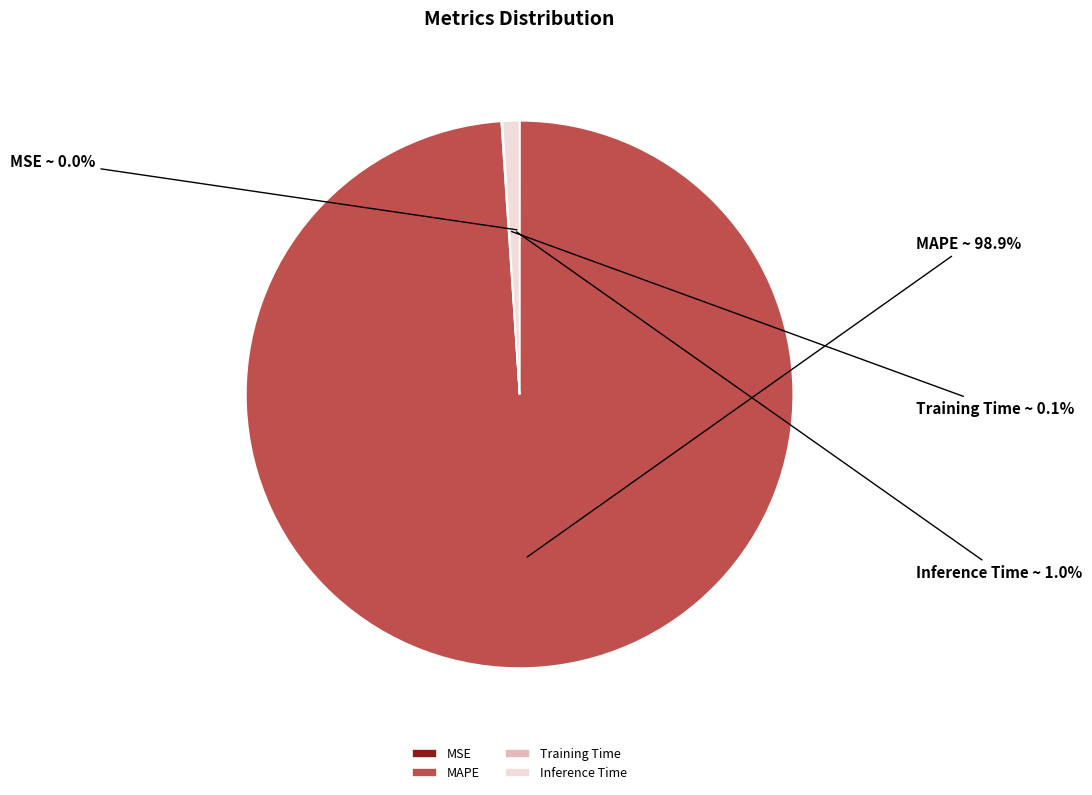

What portion of the pie excludes MAPE?

1.1%